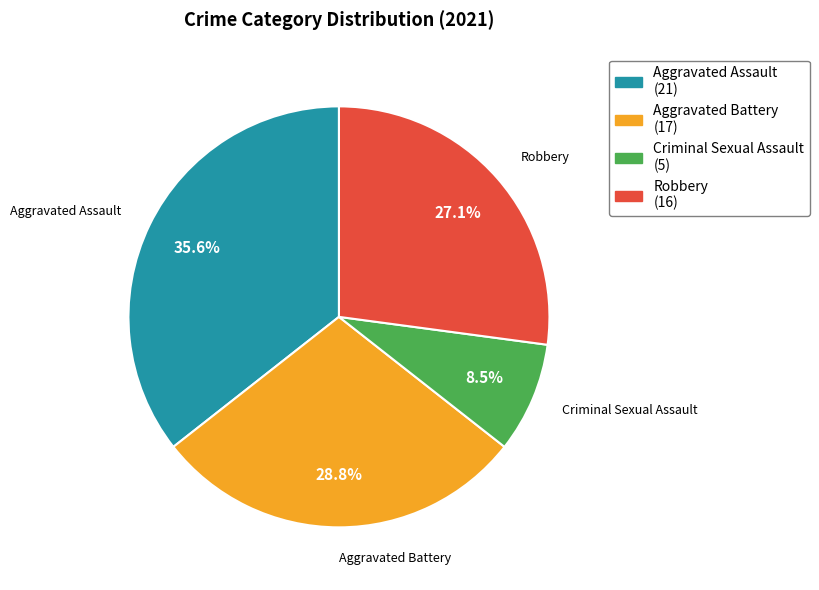

Is there a majority slice in this chart?

No